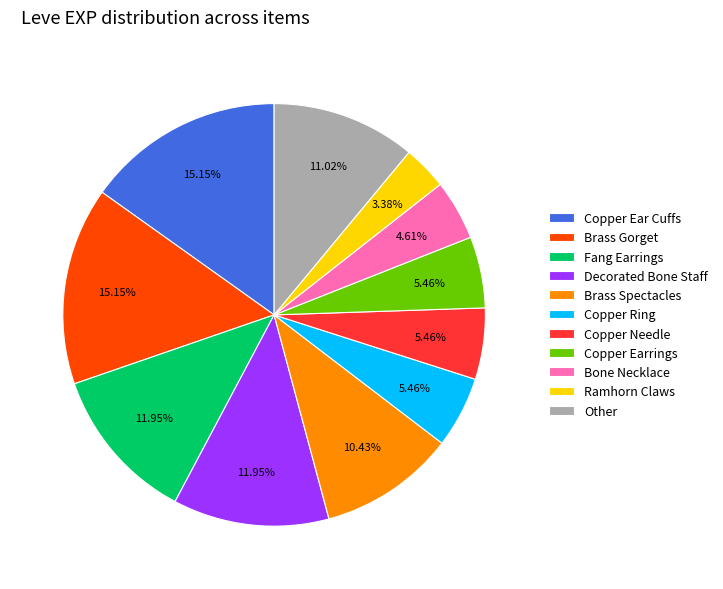

Count the number of slices in the pie.

11